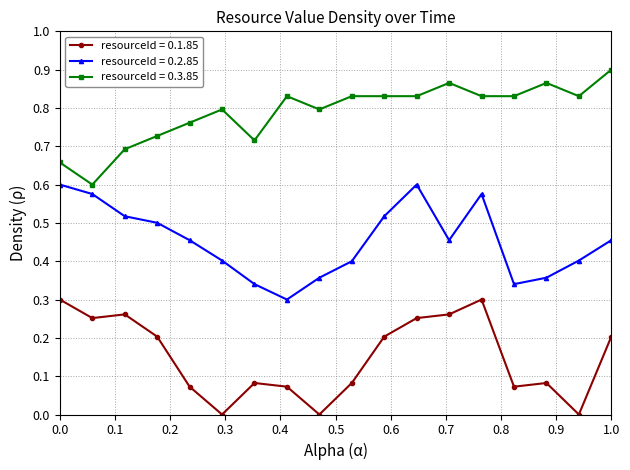

True or false: resourceId = 0.3.85 has more than 1 points higher than both neighbors.

True